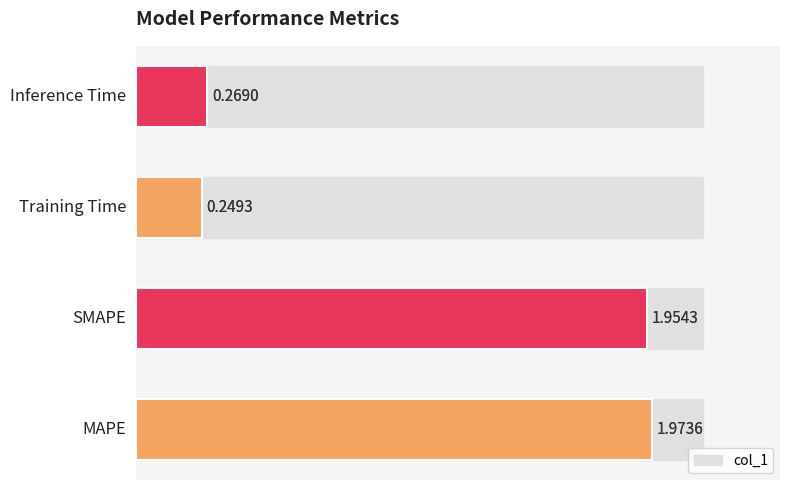

What is the average value?

1.1